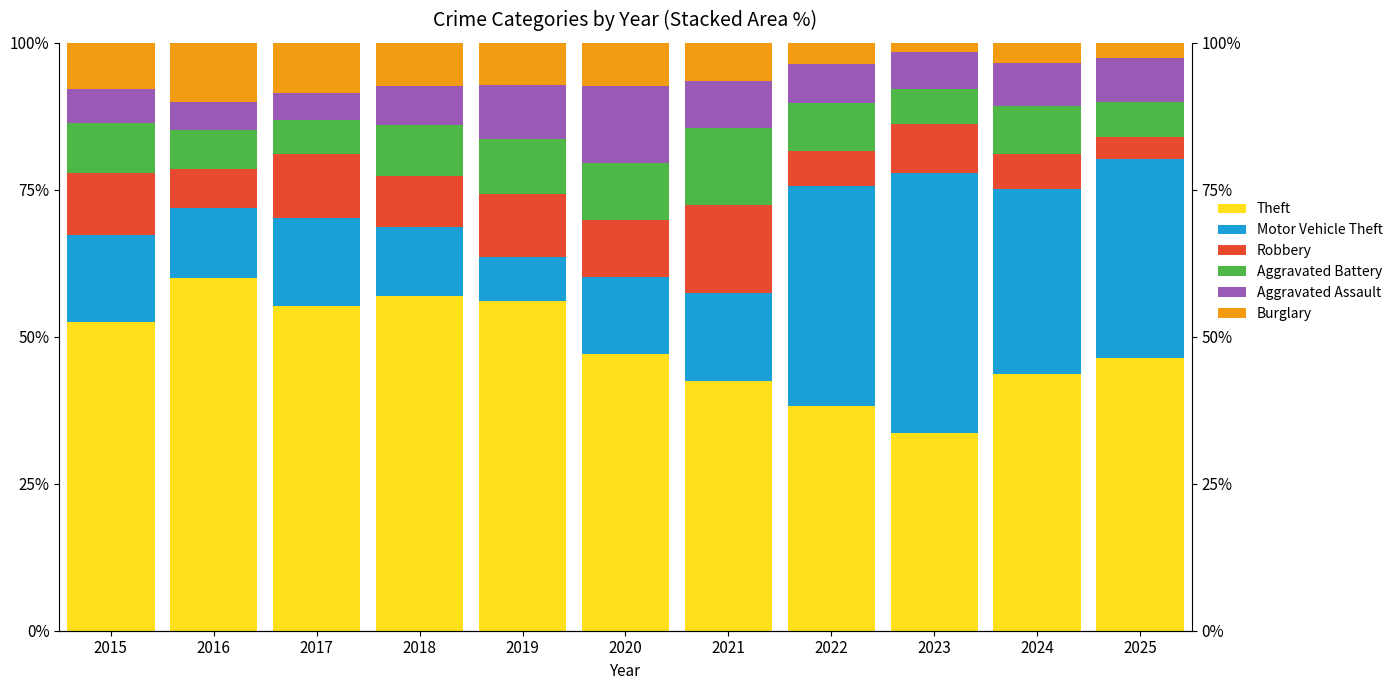

Is the value of Motor Vehicle Theft at 2018 greater than the value of Aggravated Battery at 2023?

Yes